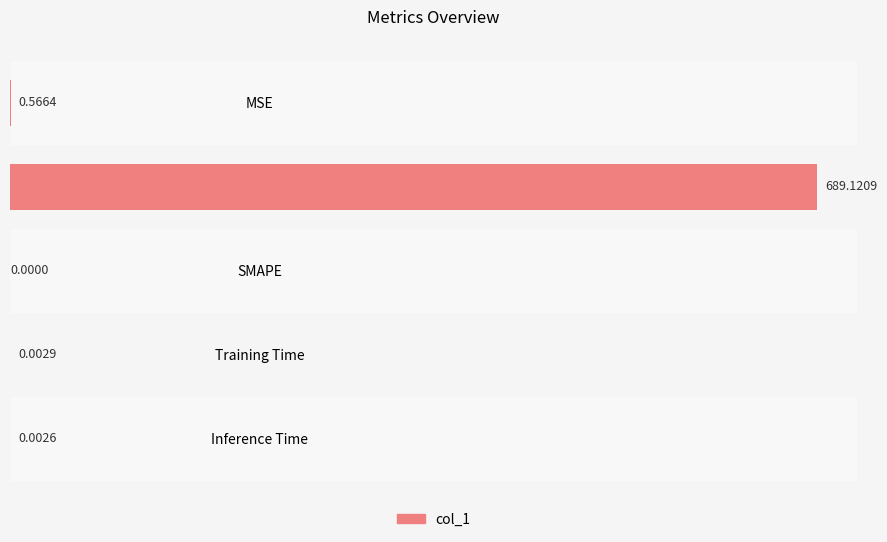

What is the change in value from MSE to SMAPE?

-0.6